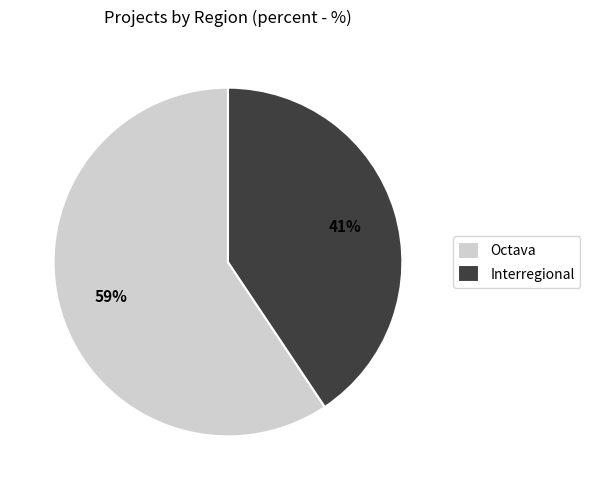

Is Interregional the majority of the pie?

No